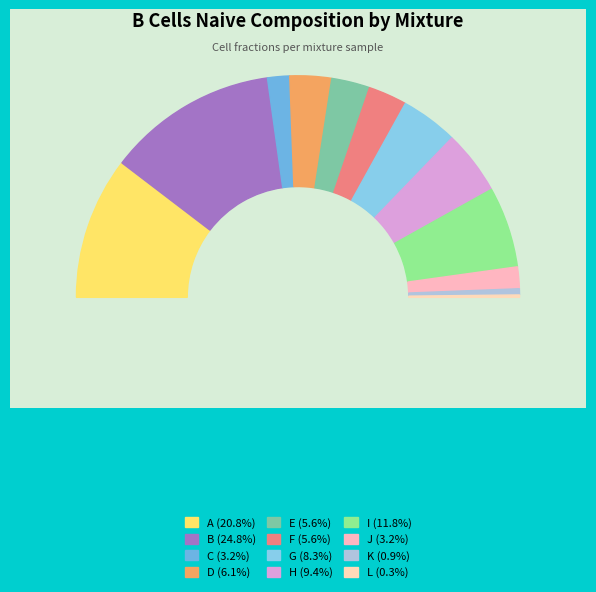

Which category has the biggest portion of the pie?

B